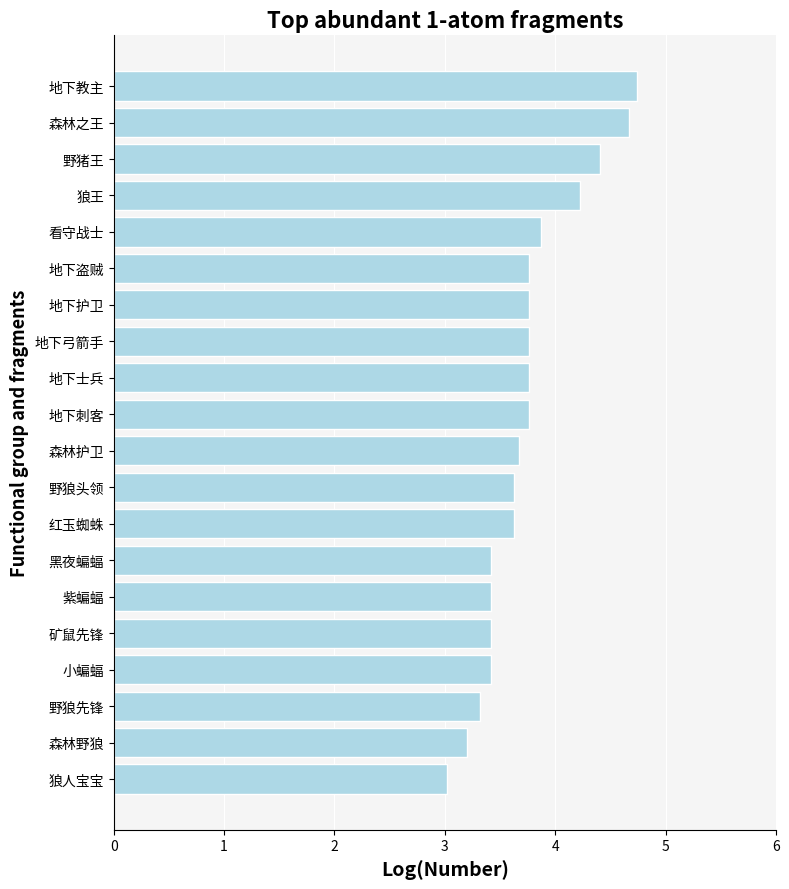

Are the bars horizontal?

Yes